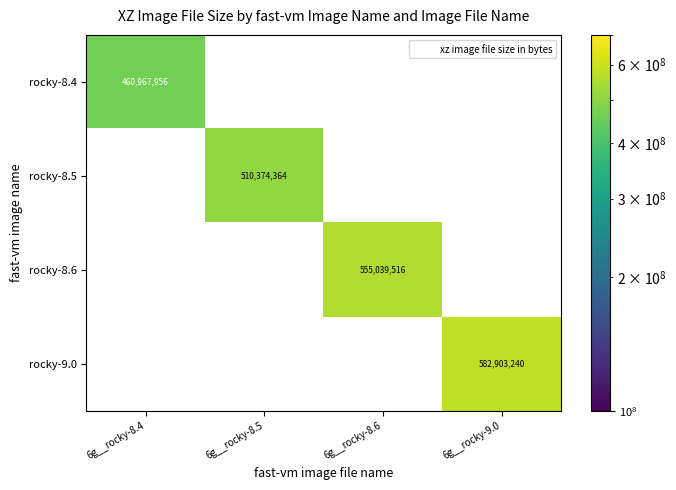

Reading right to left, extract all data points from this chart.

rocky-8.4: 6g__rocky-9.0=0	6g__rocky-8.6=0	6g__rocky-8.5=0	6g__rocky-8.4=460967956
rocky-8.5: 6g__rocky-9.0=0	6g__rocky-8.6=0	6g__rocky-8.5=510374364	6g__rocky-8.4=0
rocky-8.6: 6g__rocky-9.0=0	6g__rocky-8.6=555039516	6g__rocky-8.5=0	6g__rocky-8.4=0
rocky-9.0: 6g__rocky-9.0=582903240	6g__rocky-8.6=0	6g__rocky-8.5=0	6g__rocky-8.4=0